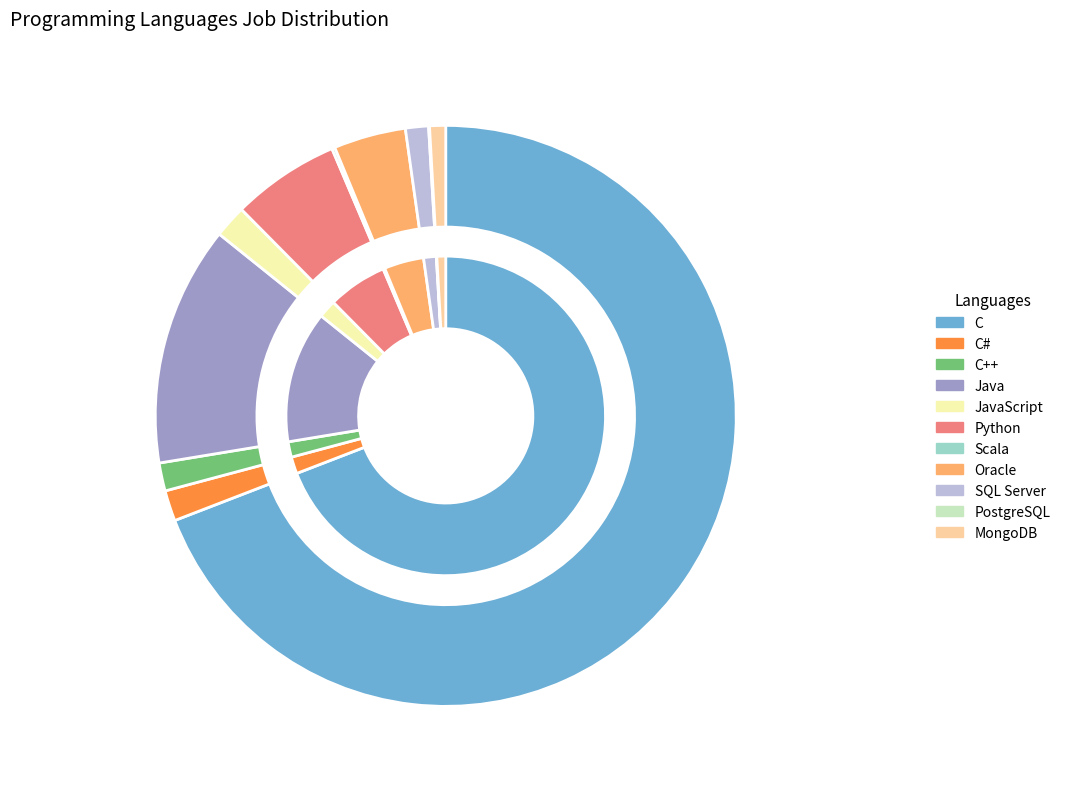

What is the ratio of the value at C to the value at Python?

11.5